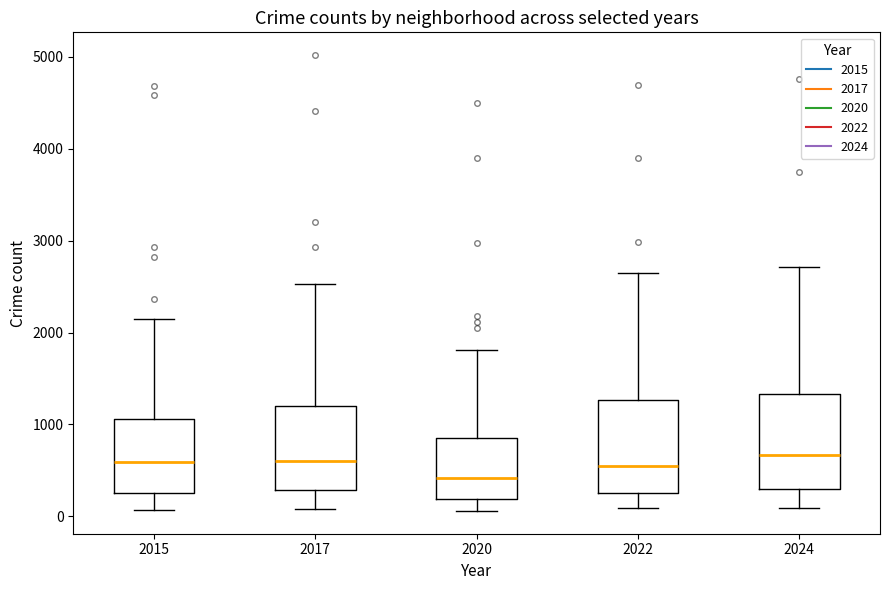

Reading left to right, read every box against the y-axis: the position of its median line, the range the box covers, and the ends of its whiskers. The values are not printed on the chart, so give them approximately, as read against the axis.

2015: median 600, box 300 to 1100, whiskers 100 to 2100
2017: median 600, box 300 to 1200, whiskers 100 to 2500
2020: median 400, box 200 to 900, whiskers 100 to 1800
2022: median 600, box 300 to 1300, whiskers 100 to 2600
2024: median 700, box 300 to 1300, whiskers 100 to 2700